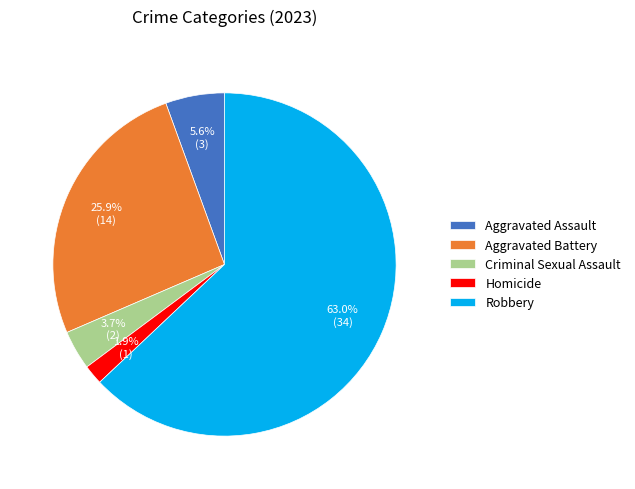

Count the number of slices in the pie.

5